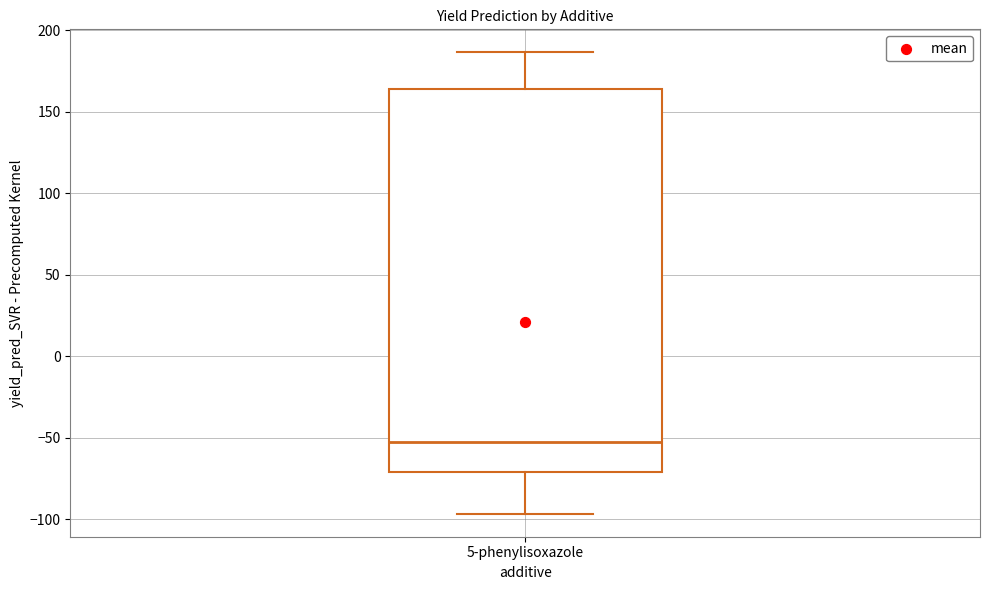

Transcribe this box plot: give where the median line is, the range the box spans, and where the two whiskers end, as read against the y-axis. The values are not printed on the chart, so give them approximately, as read against the axis.

median -55, box -70 to 165, whiskers -95 to 185